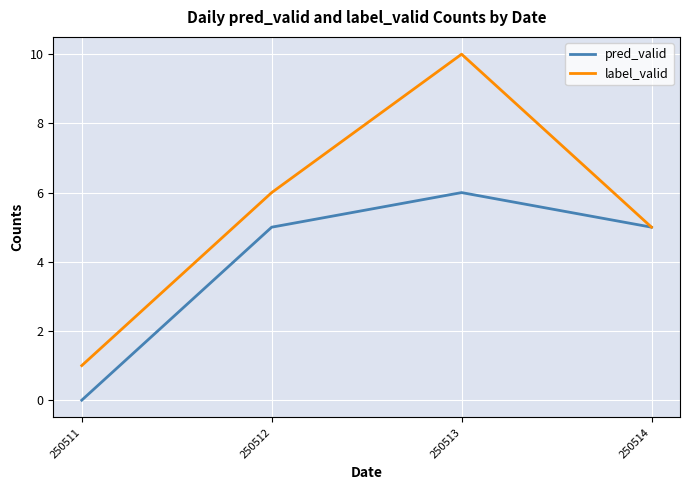

At how many categories does at least one series exceed 9?

1